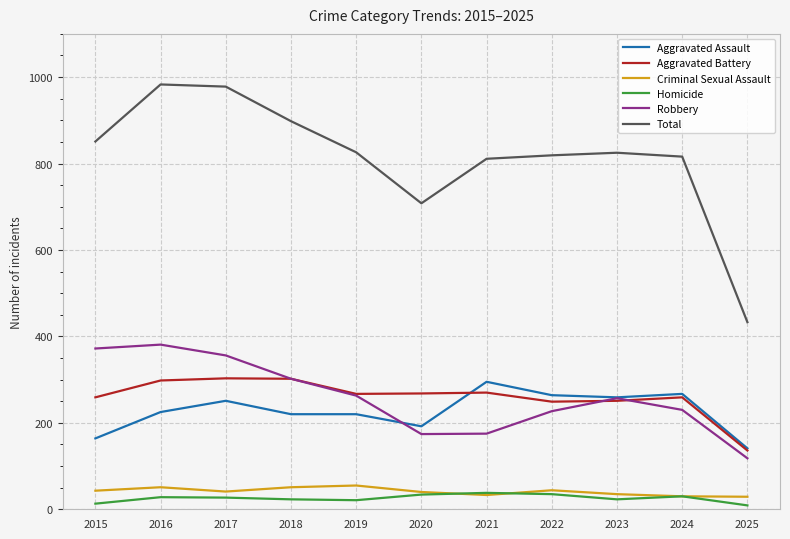

Which series changed the most between 2023 and 2024?

Robbery